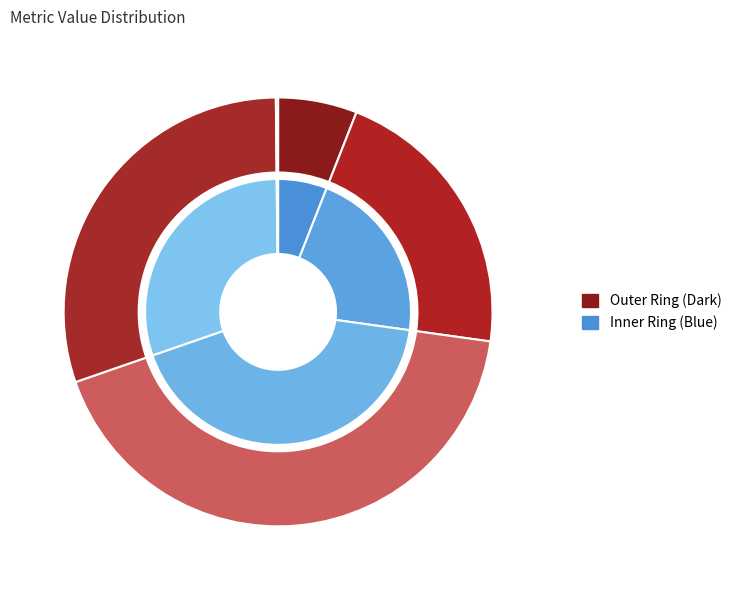

Is Inference Time the majority of the pie?

No